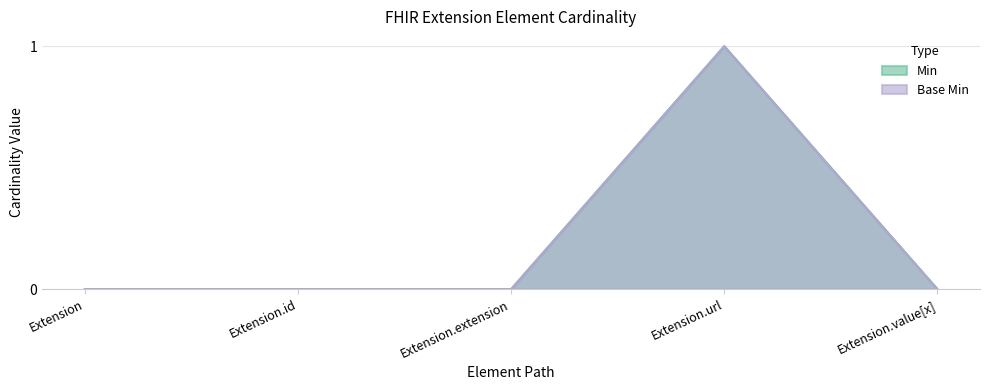

At which category does Base Min reach its first local peak?

Extension.url